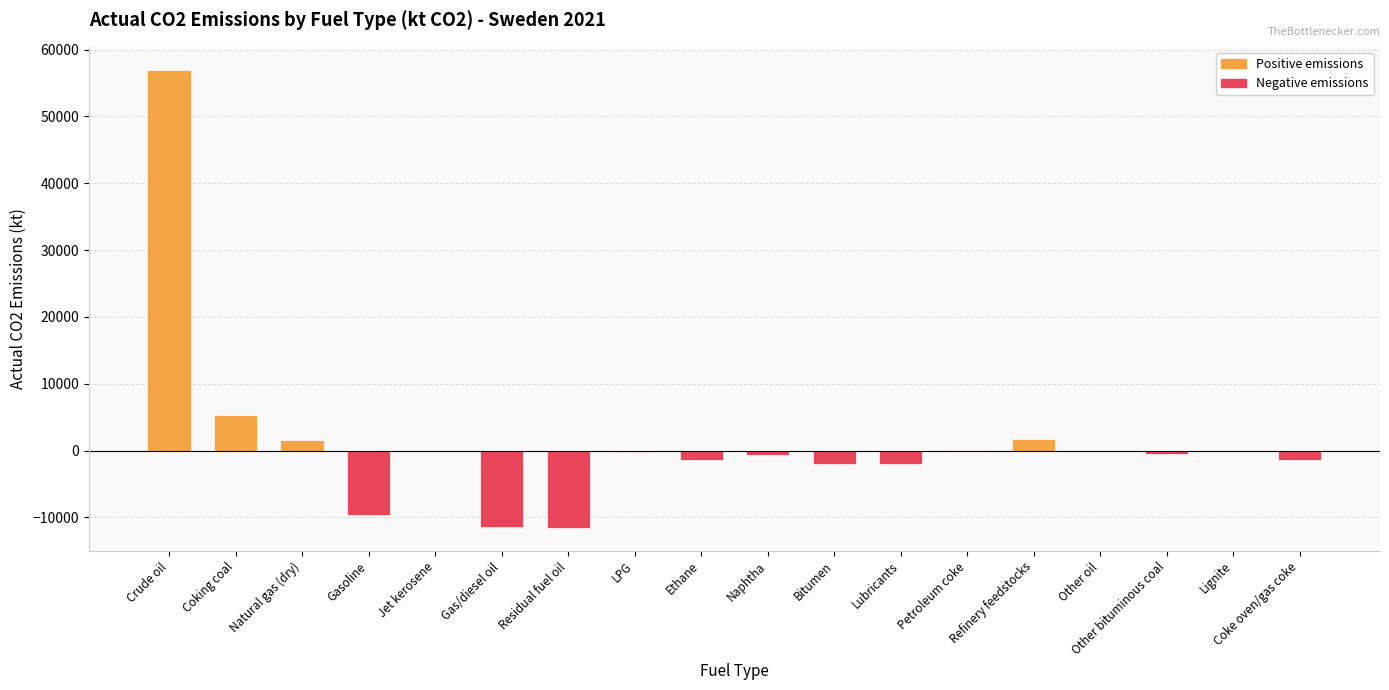

What is the average value?

1394.0